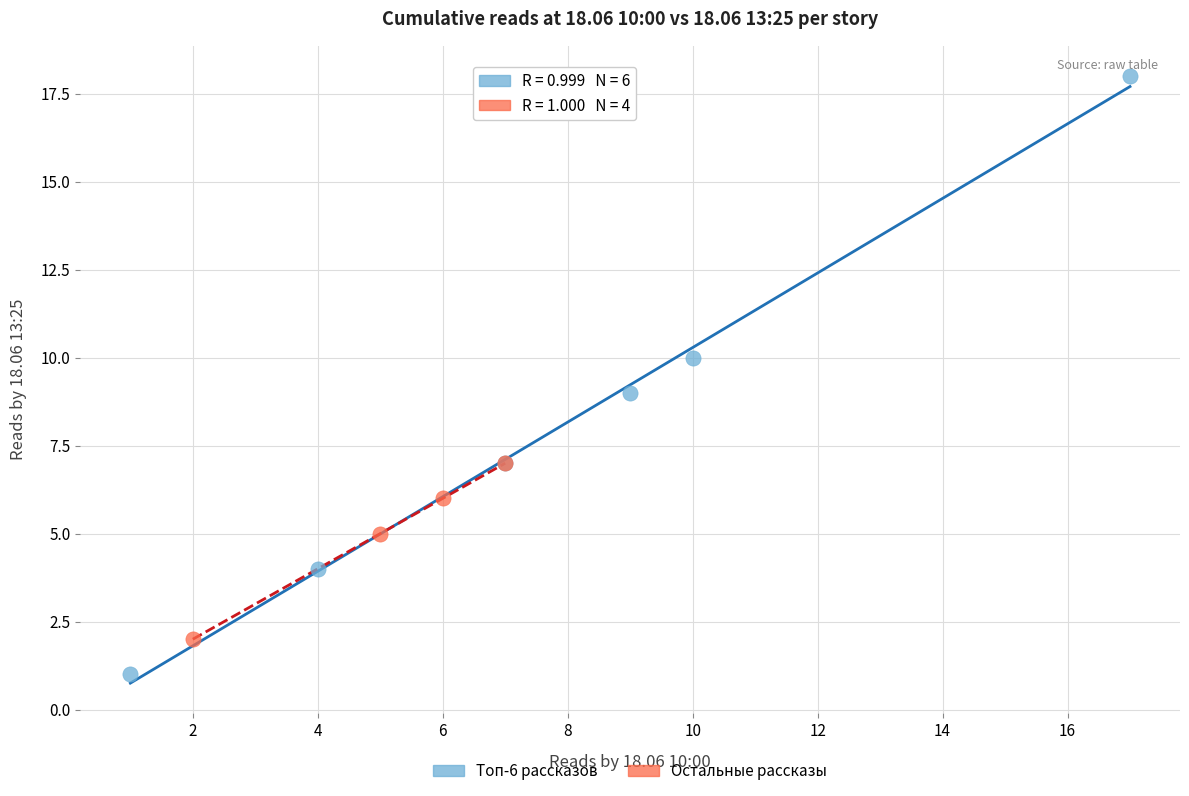

Which series has the widest spread of Y values?

Топ-6 рассказов